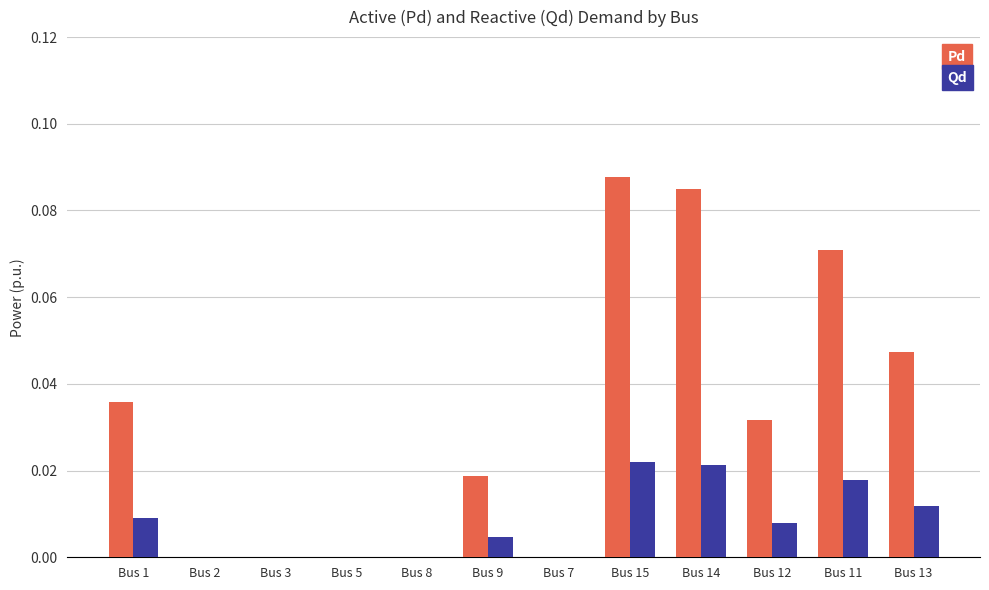

Which series has the largest total across all categories?

Pd